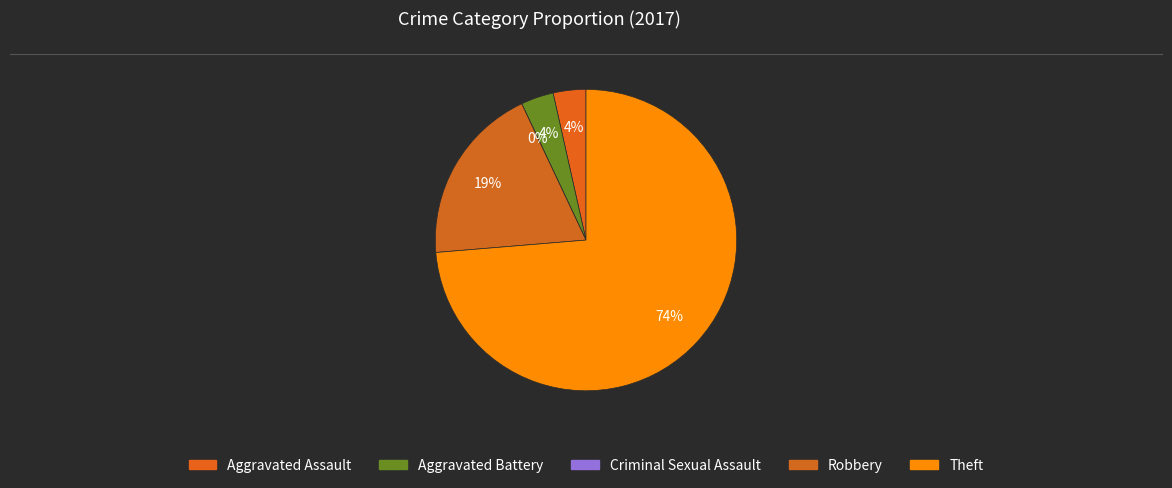

What is the total percentage of Aggravated Assault and Robbery?

22.8%